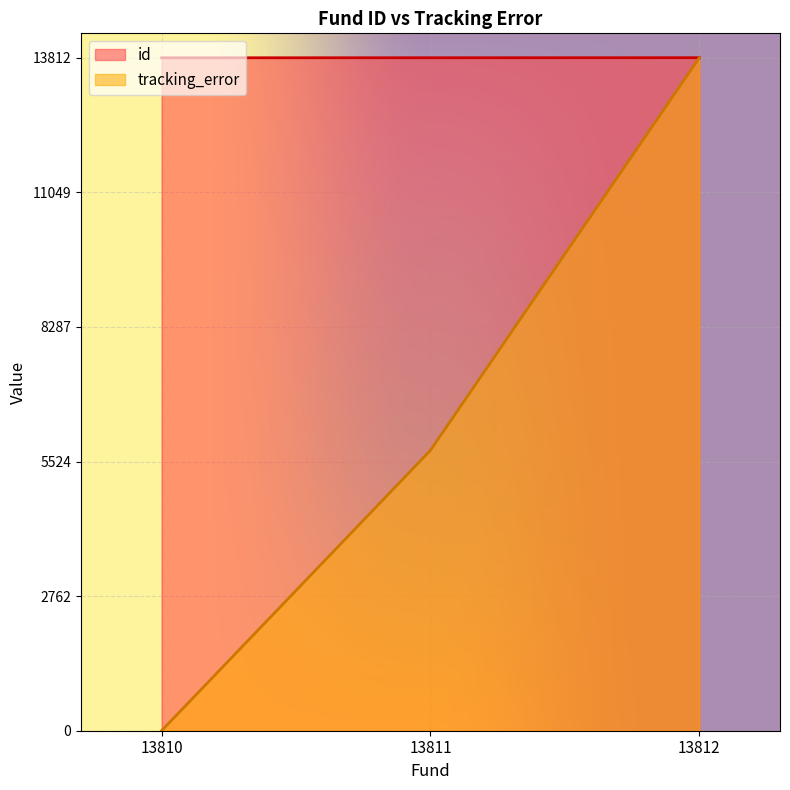

What is the difference between the maximum and second lowest values in the id series?

1